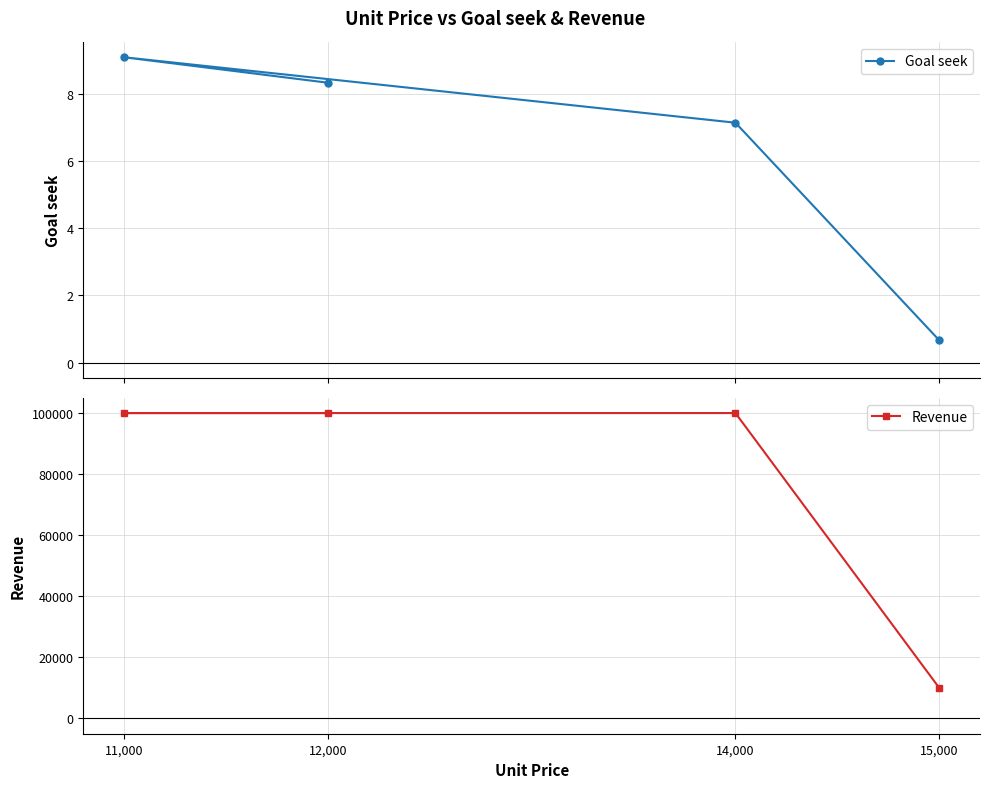

List the series in order of their overall mean, highest first.

Revenue, Goal seek